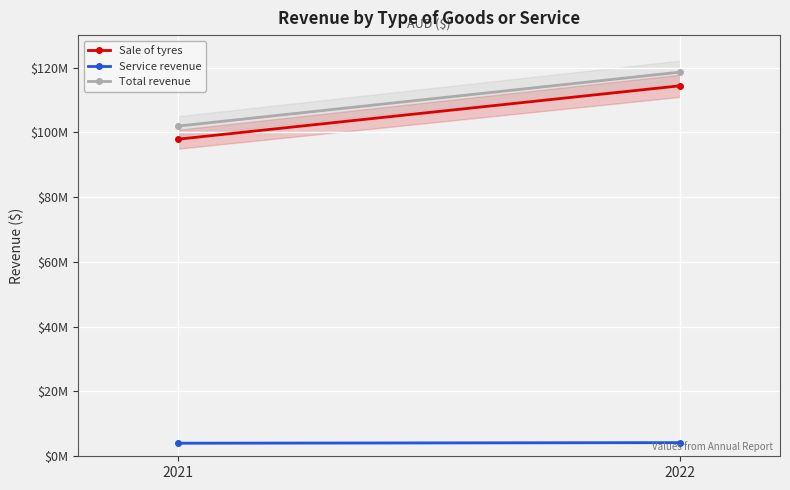

Reading right to left, list all the values displayed in this chart.

Sale of tyres: 2022=114344677	2021=97884770
Service revenue: 2022=4220211	2021=4043147
Total revenue: 2022=118564888	2021=101927917